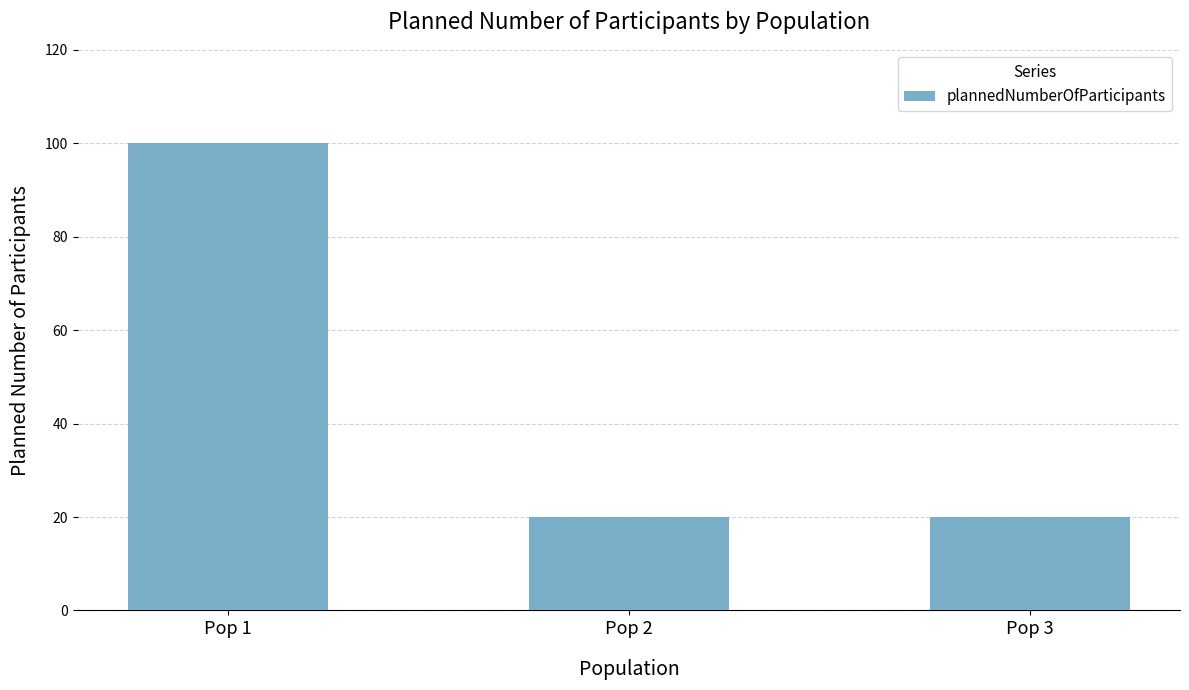

What is the average value?

47